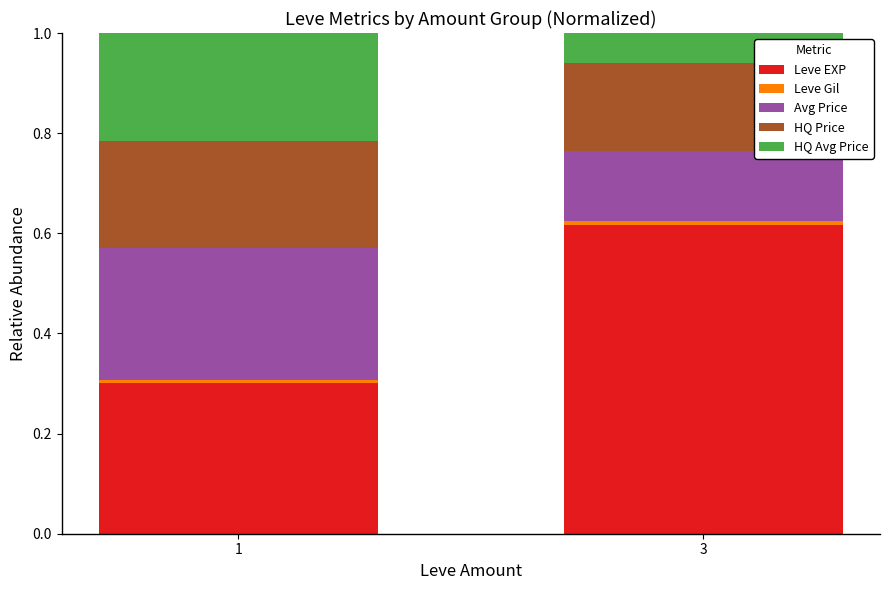

At which label does Leve EXP reach its peak?

3